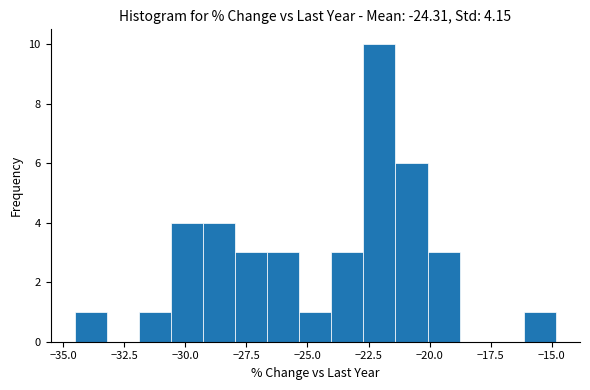

Read against the x-axis, roughly where is the centre of the tallest bar?

-22.0